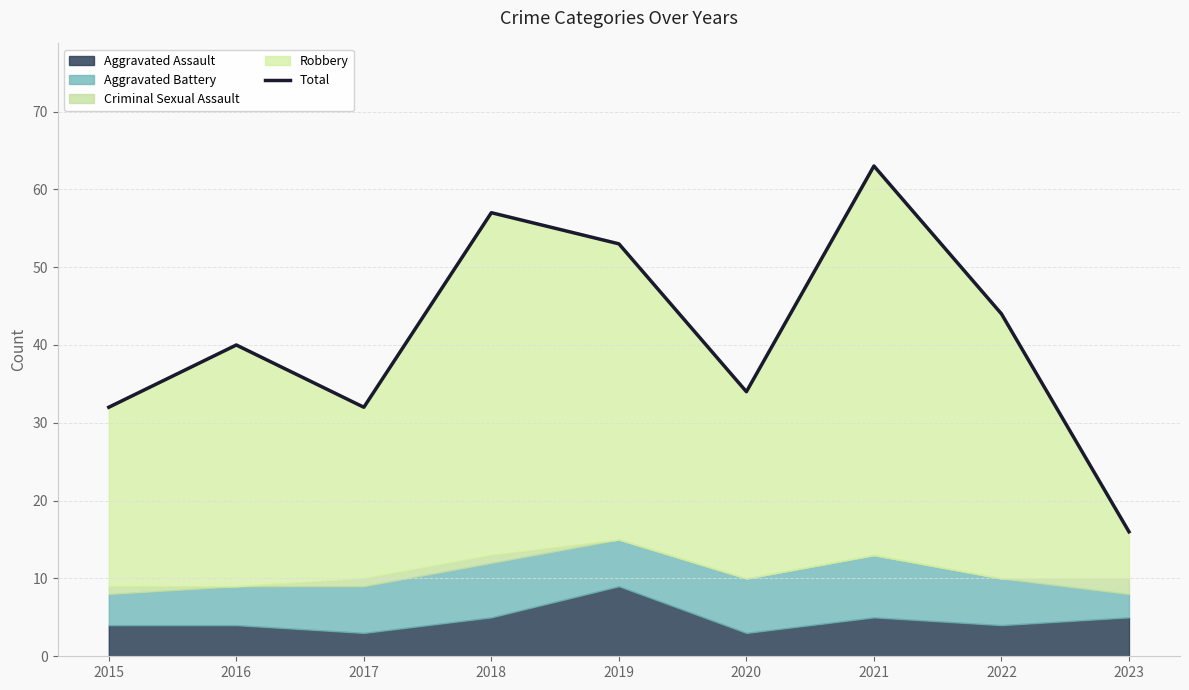

Does the chart have visible grid lines?

Yes